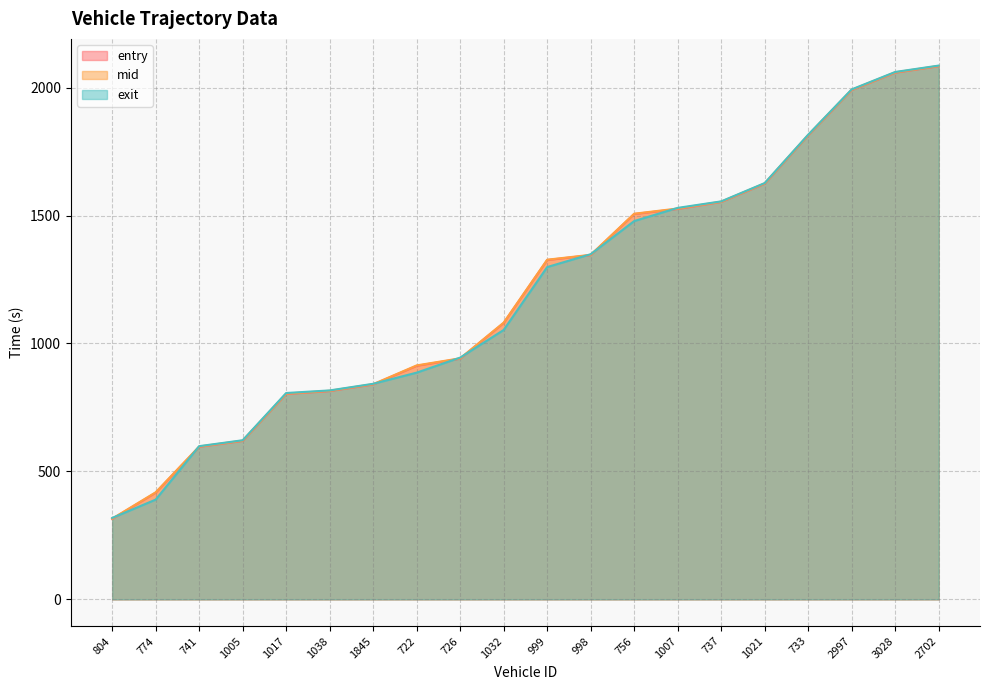

Which category has the lowest value in the exit series?

804